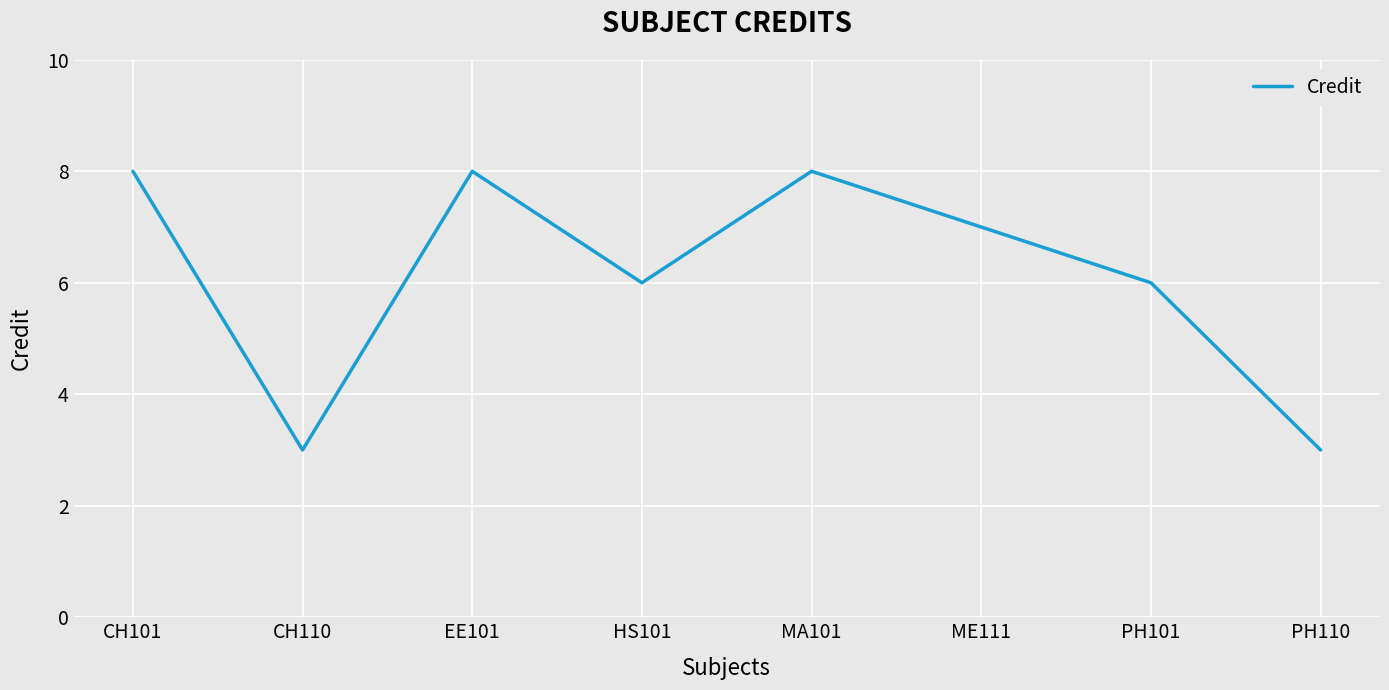

Reading left to right, extract all data points from this chart.

8	3	8	6	8	7	6	3